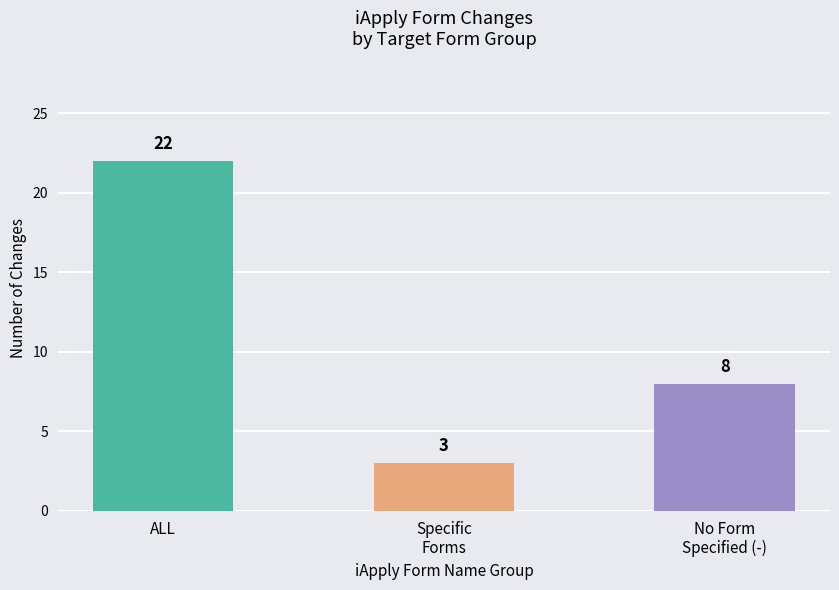

What is the average value?

11